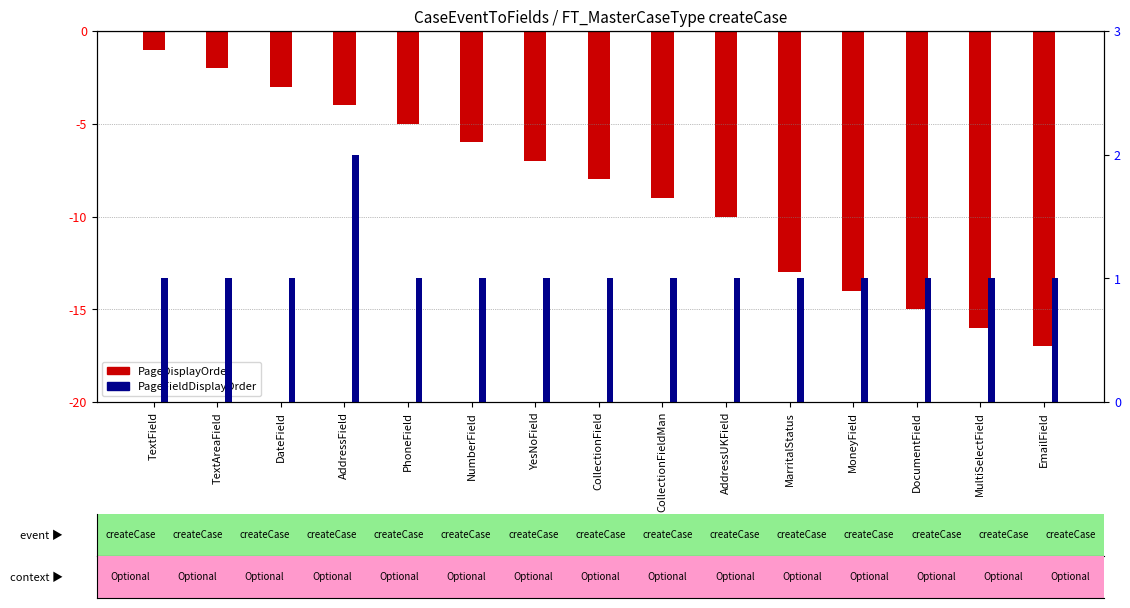

What is the difference between the maximum and minimum values in the PageDisplayOrder series?

16